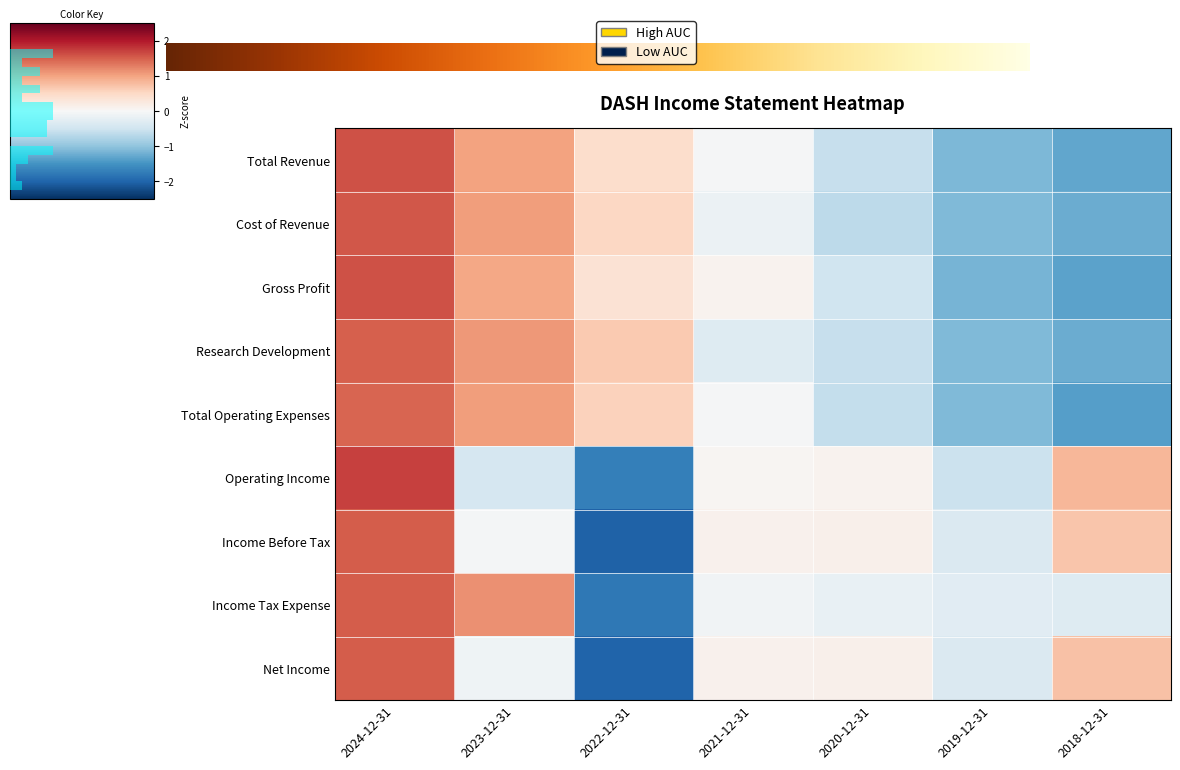

Rank the series by their maximum value, from highest to lowest.

Operating Income, Gross Profit, Total Revenue, Cost of Revenue, Income Tax Expense, Income Before Tax, Net Income, Research Development, Total Operating Expenses